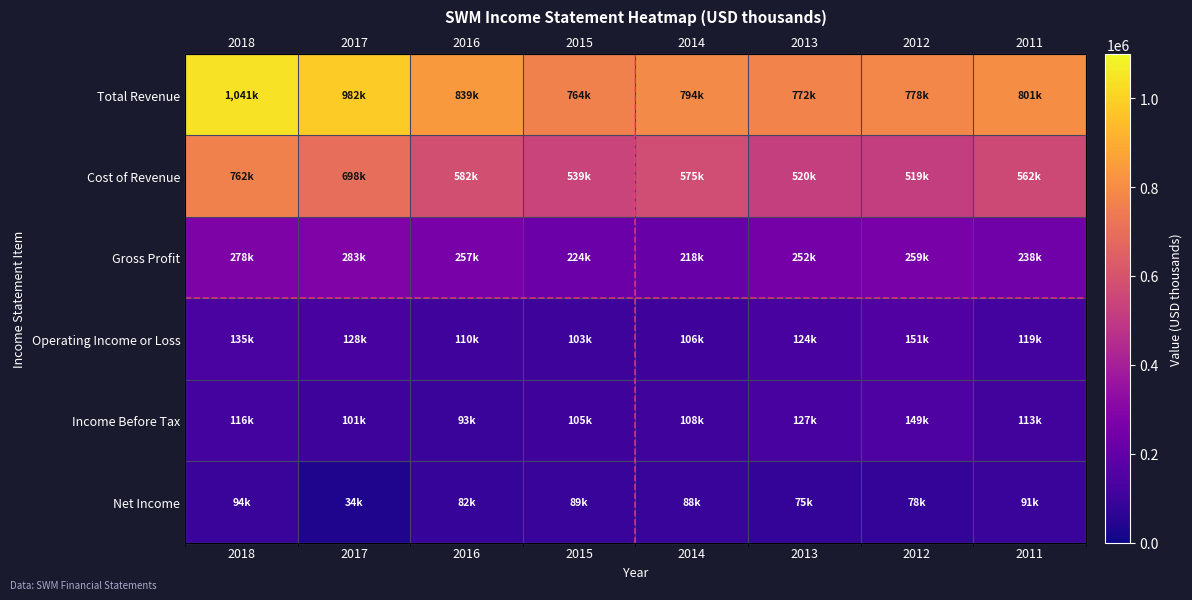

What is the total value across all series at 2015?

1825900